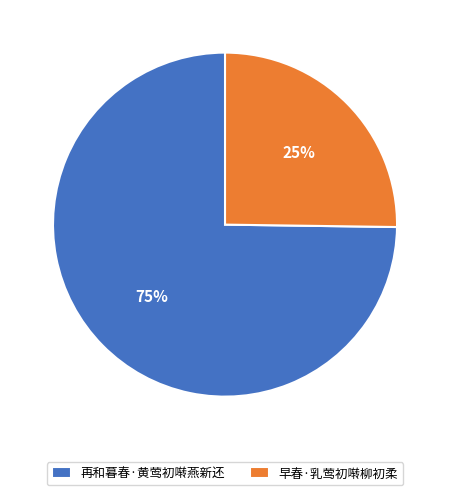

How many slices are in this pie chart?

2